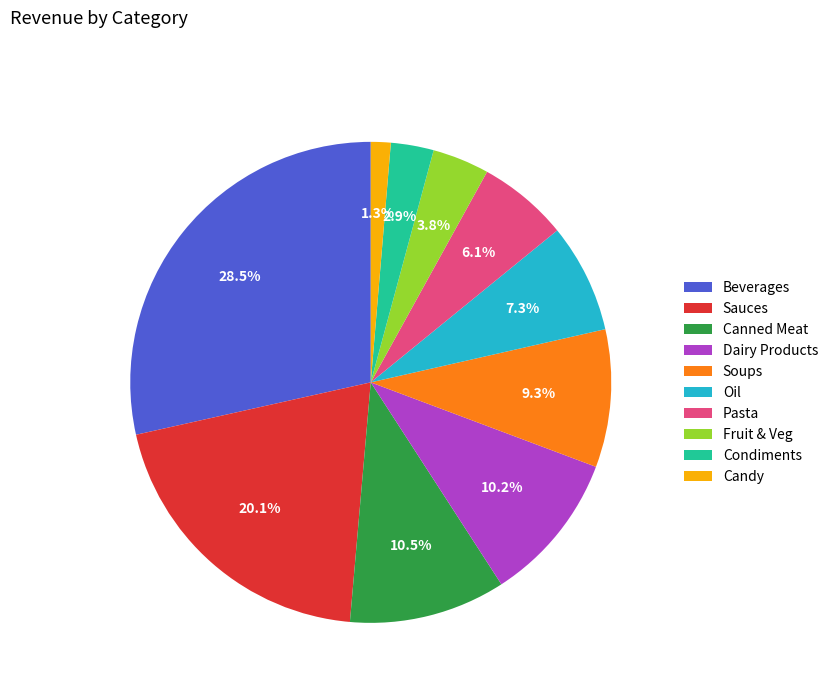

To the nearest percent, what is the average slice percentage?

10%